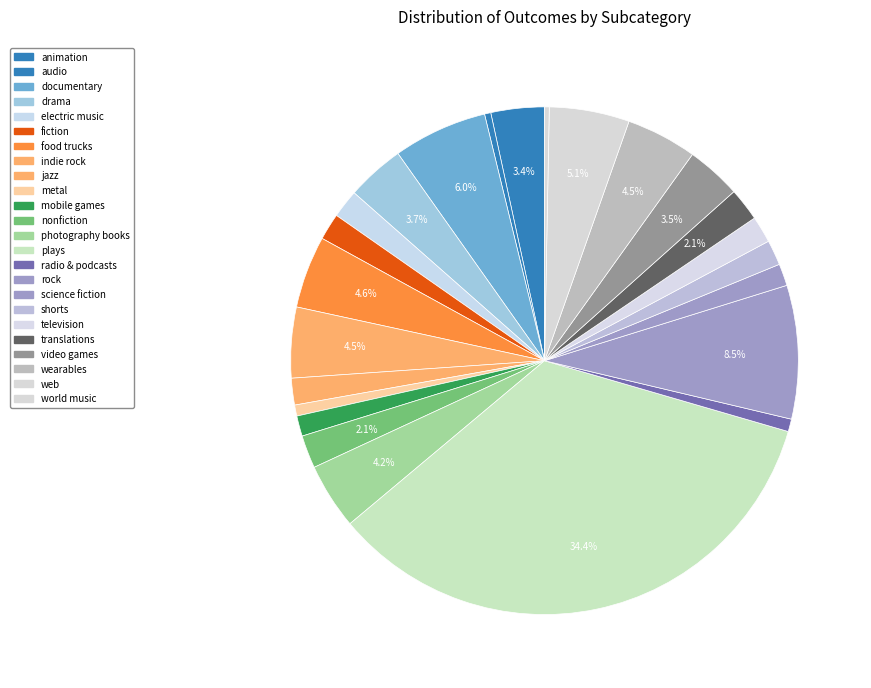

How many slices are in this pie chart?

24